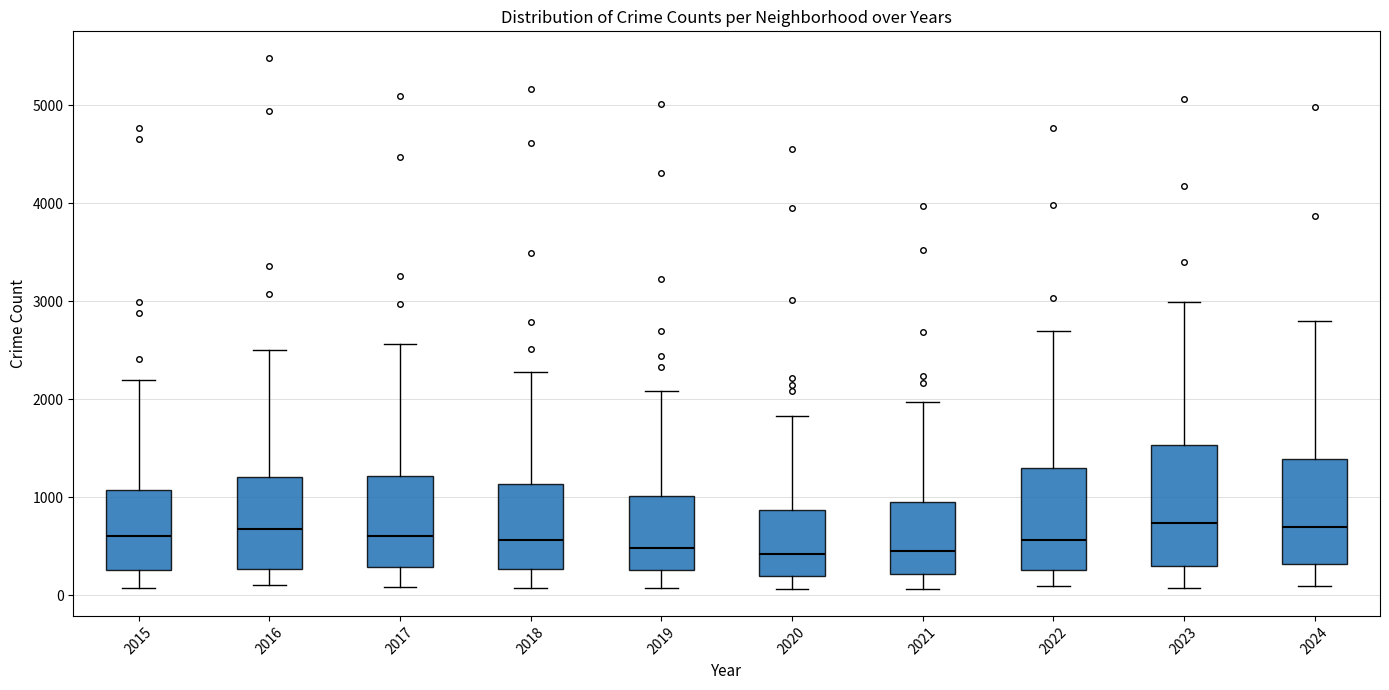

Which box is the tallest, from its lower edge to its upper edge?

2023